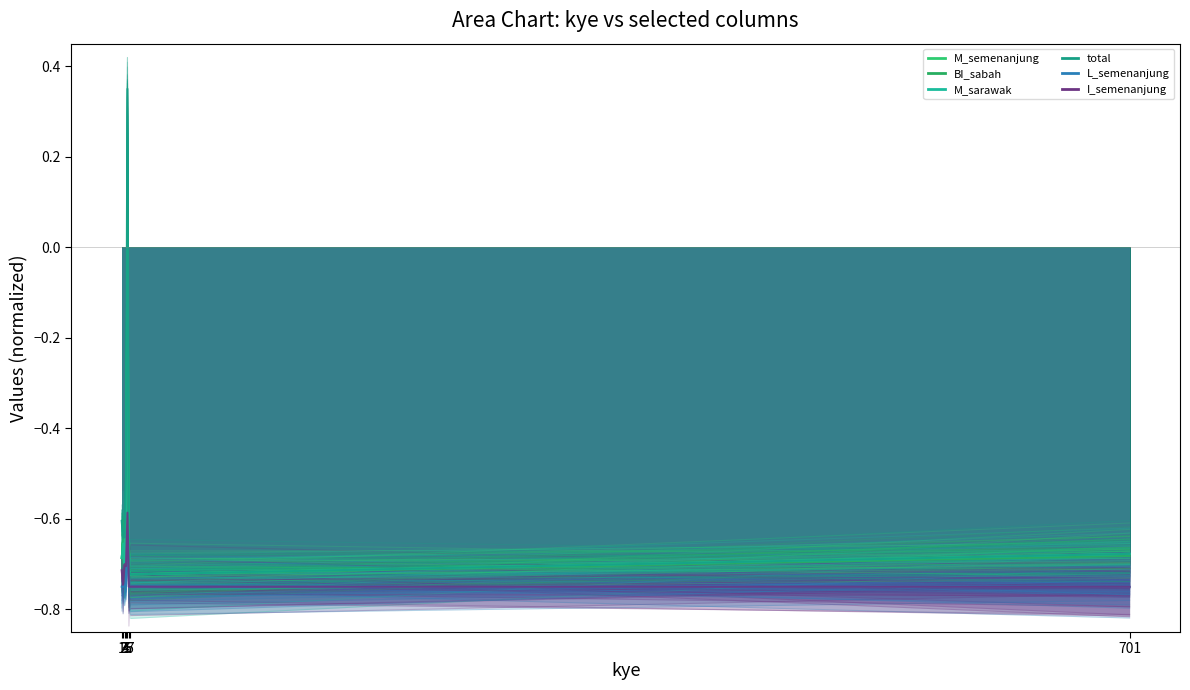

What is the sum of the M_sarawak values at 3 and 2?

-1.4